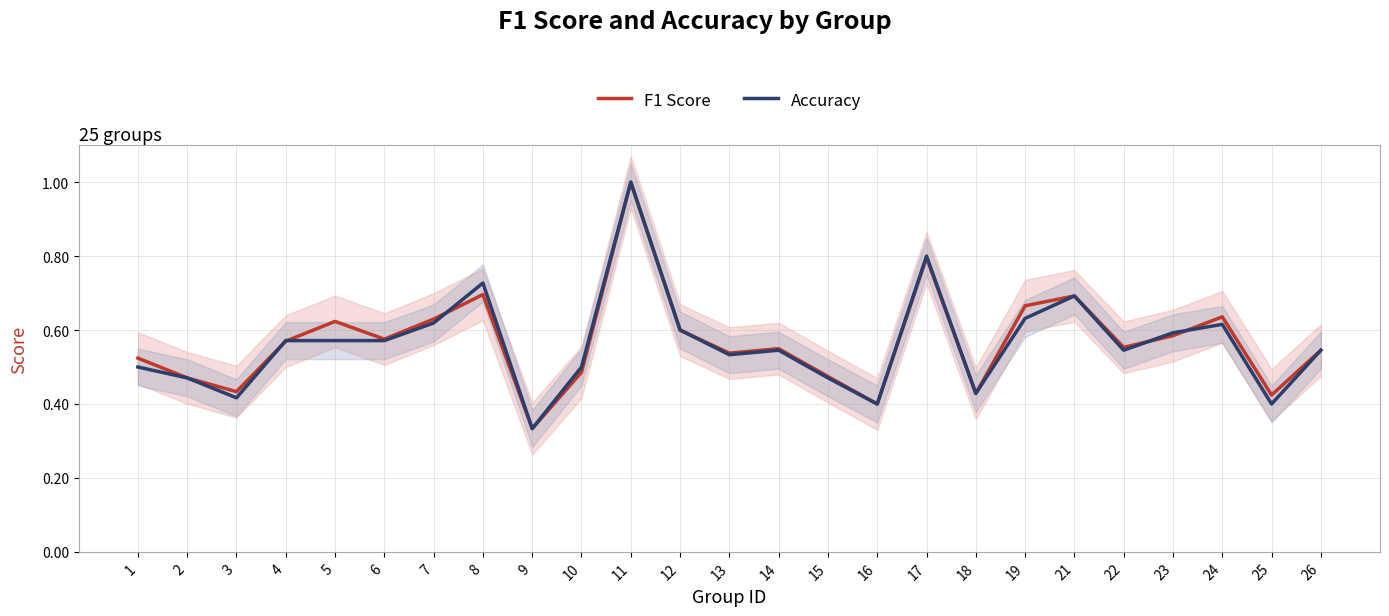

Does the chart have visible grid lines?

Yes